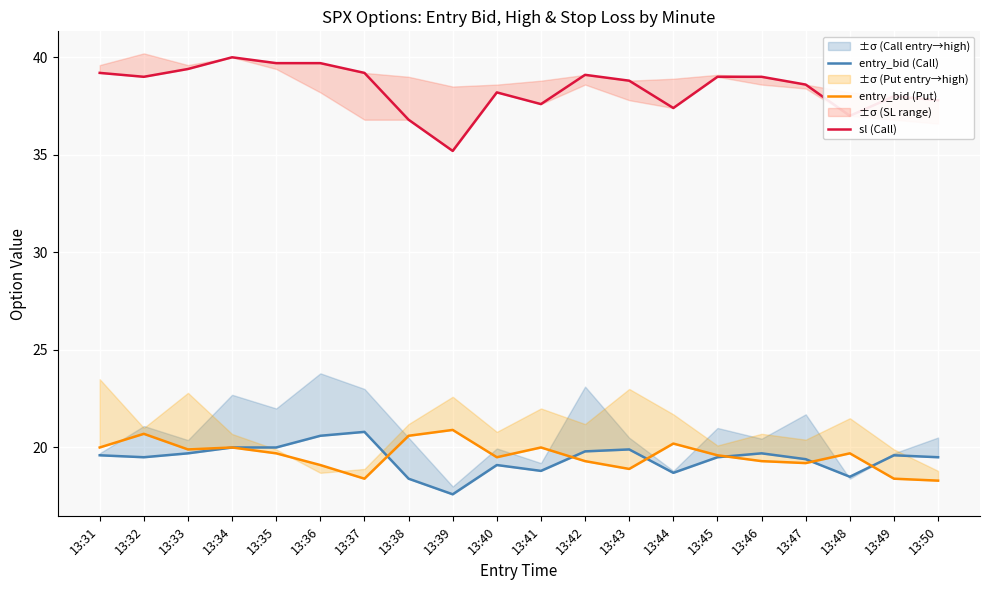

What is the difference between the entry_bid (Call) values at 13:41 and 13:37?

2.0